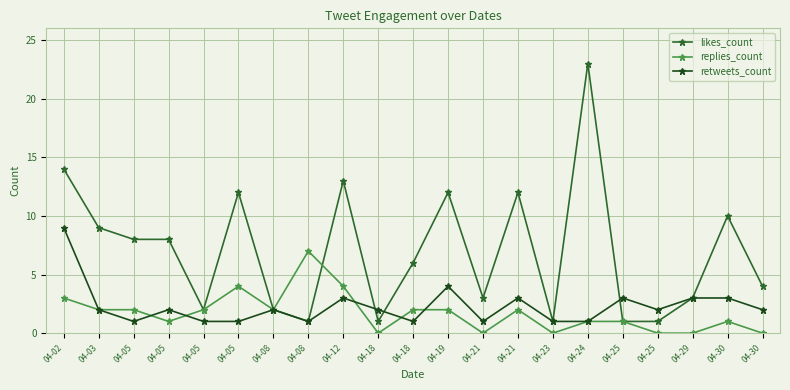

How many series are shown in this chart?

3